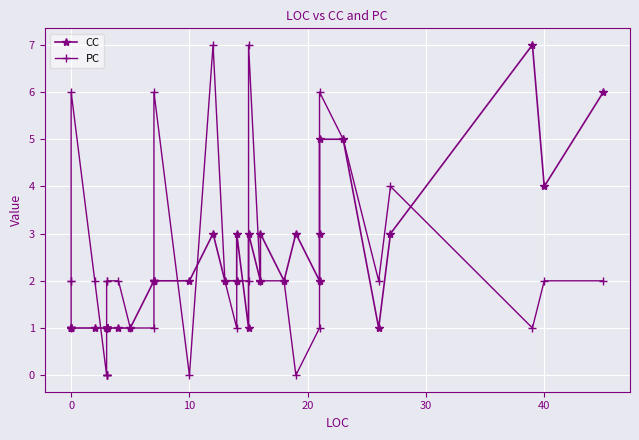

Count the PC values in the range 1 to 2.

27